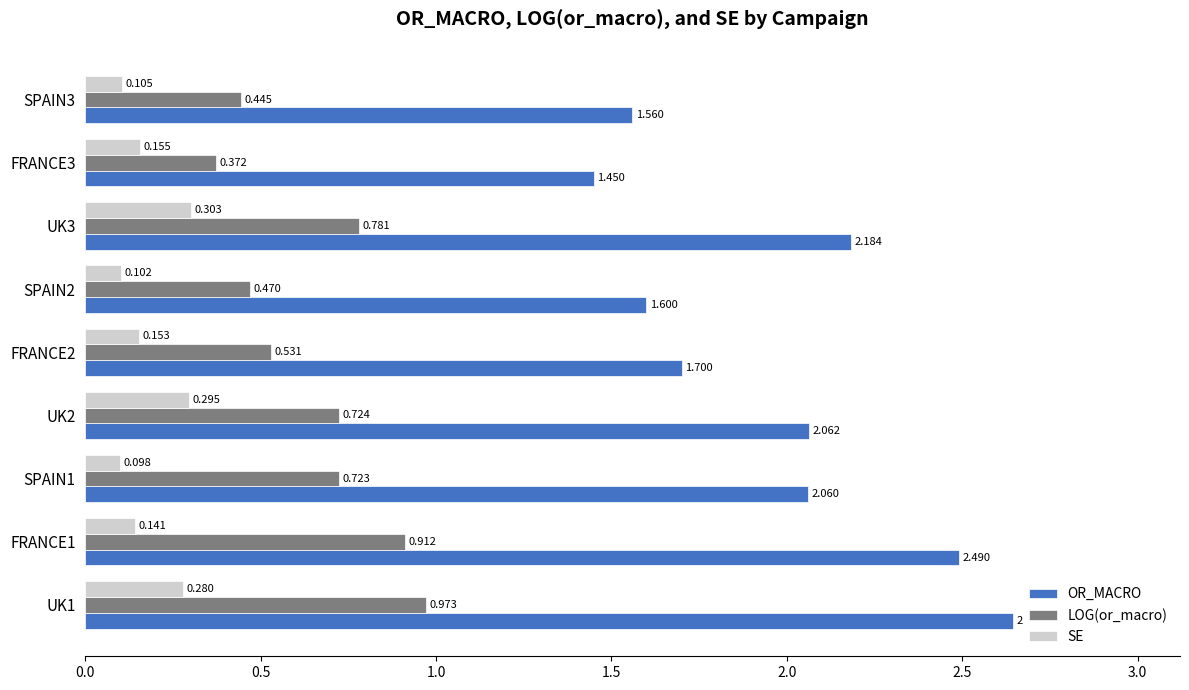

Count the number of categories in the chart.

9